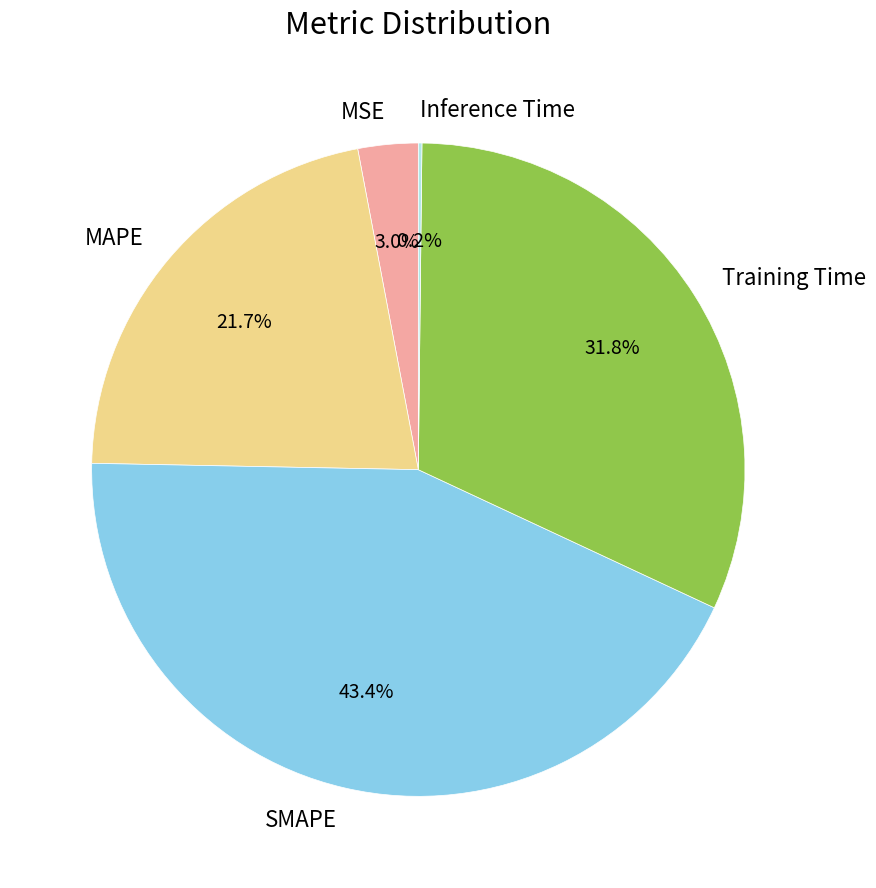

What percentage is the SMAPE slice, to the nearest percent?

43%